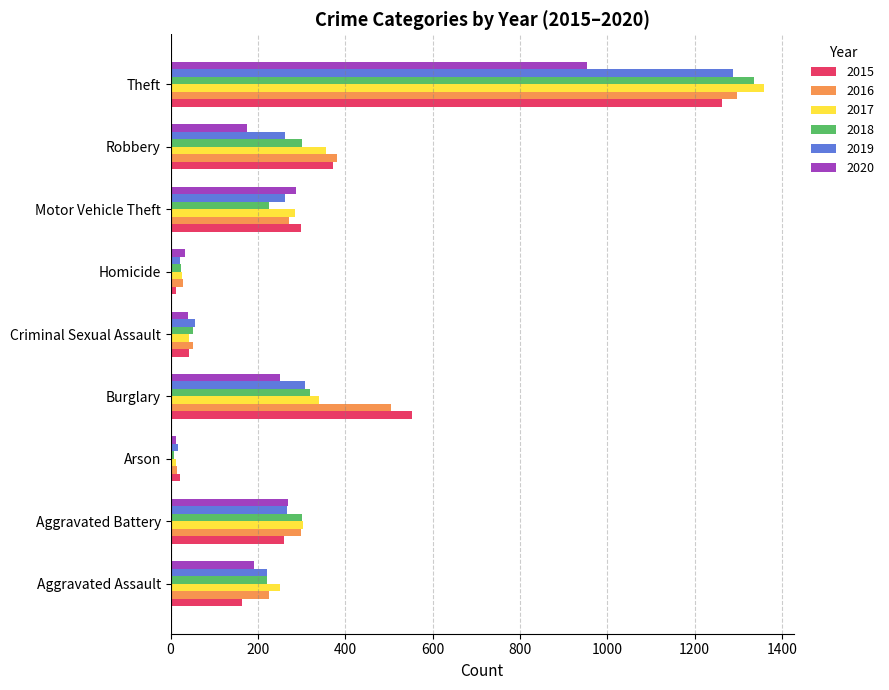

Between Aggravated Assault and Robbery, which series saw the biggest shift?

2015